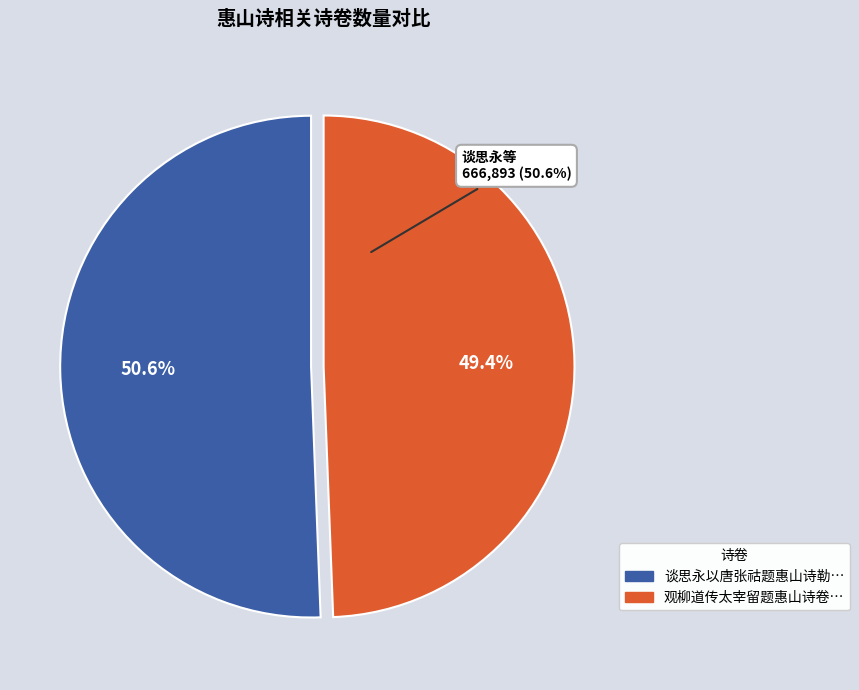

What percentage do 谈思永以唐张祜题惠山诗勒石重街小洞之闲与诸弟同赋 and 观柳道传太宰留题惠山诗卷 together represent?

100.0%